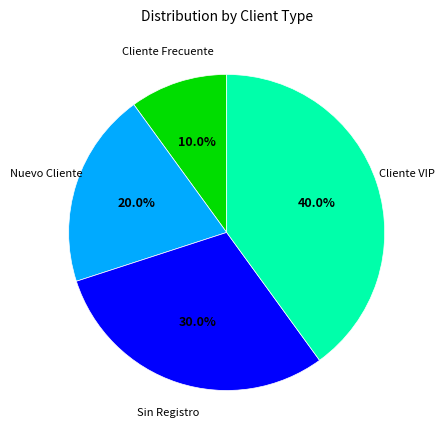

To the nearest percent, what is the difference between the Cliente Frecuente and Cliente VIP slice percentages?

30%